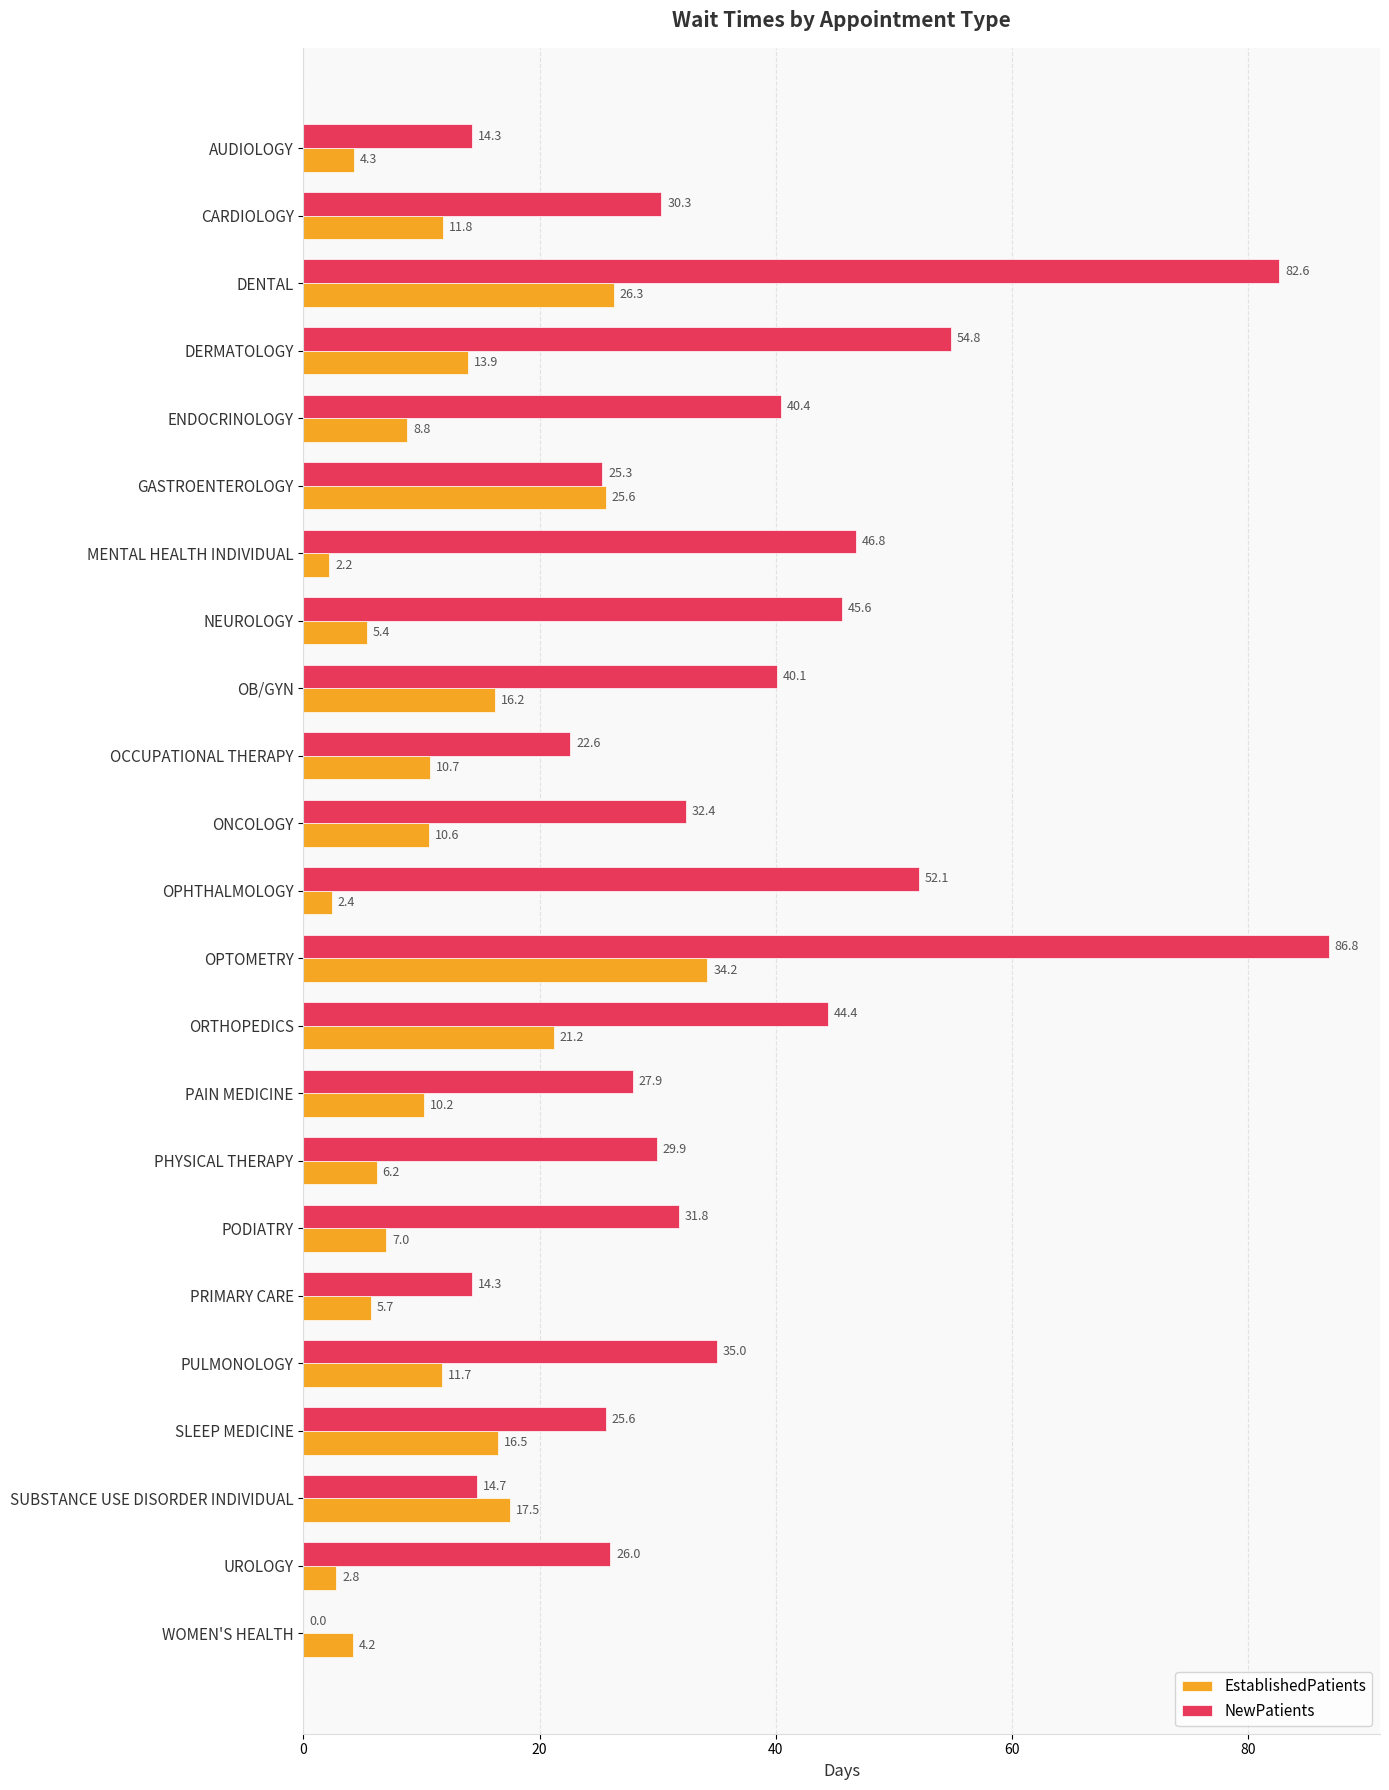

At which label is EstablishedPatients closest to 18?

SUBSTANCE USE DISORDER INDIVIDUAL